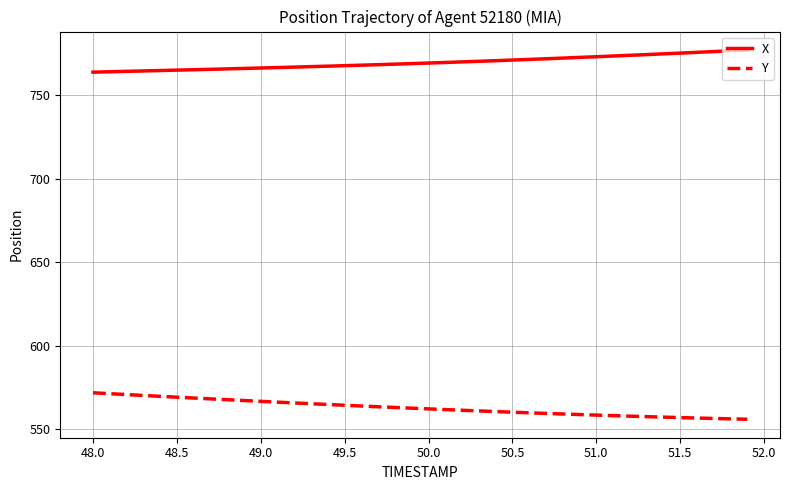

What is the difference between the second highest and minimum values in the Y series?

15.3